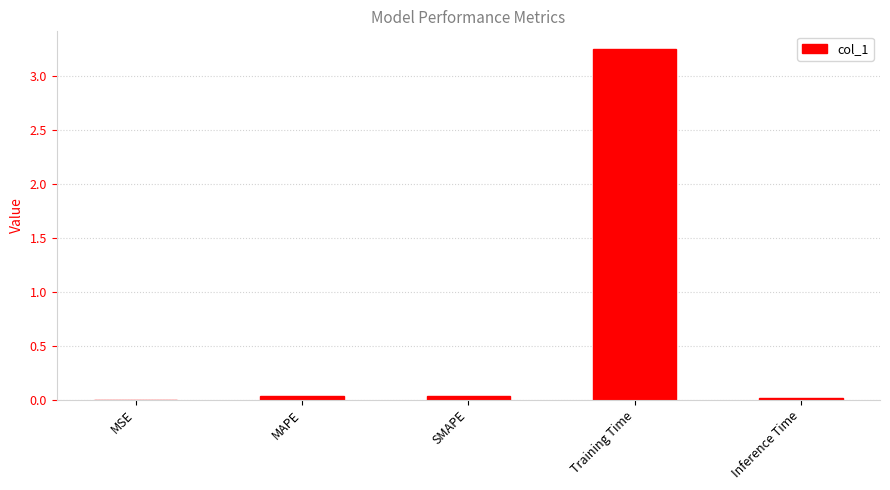

Which has a higher value, Training Time or Inference Time?

Training Time